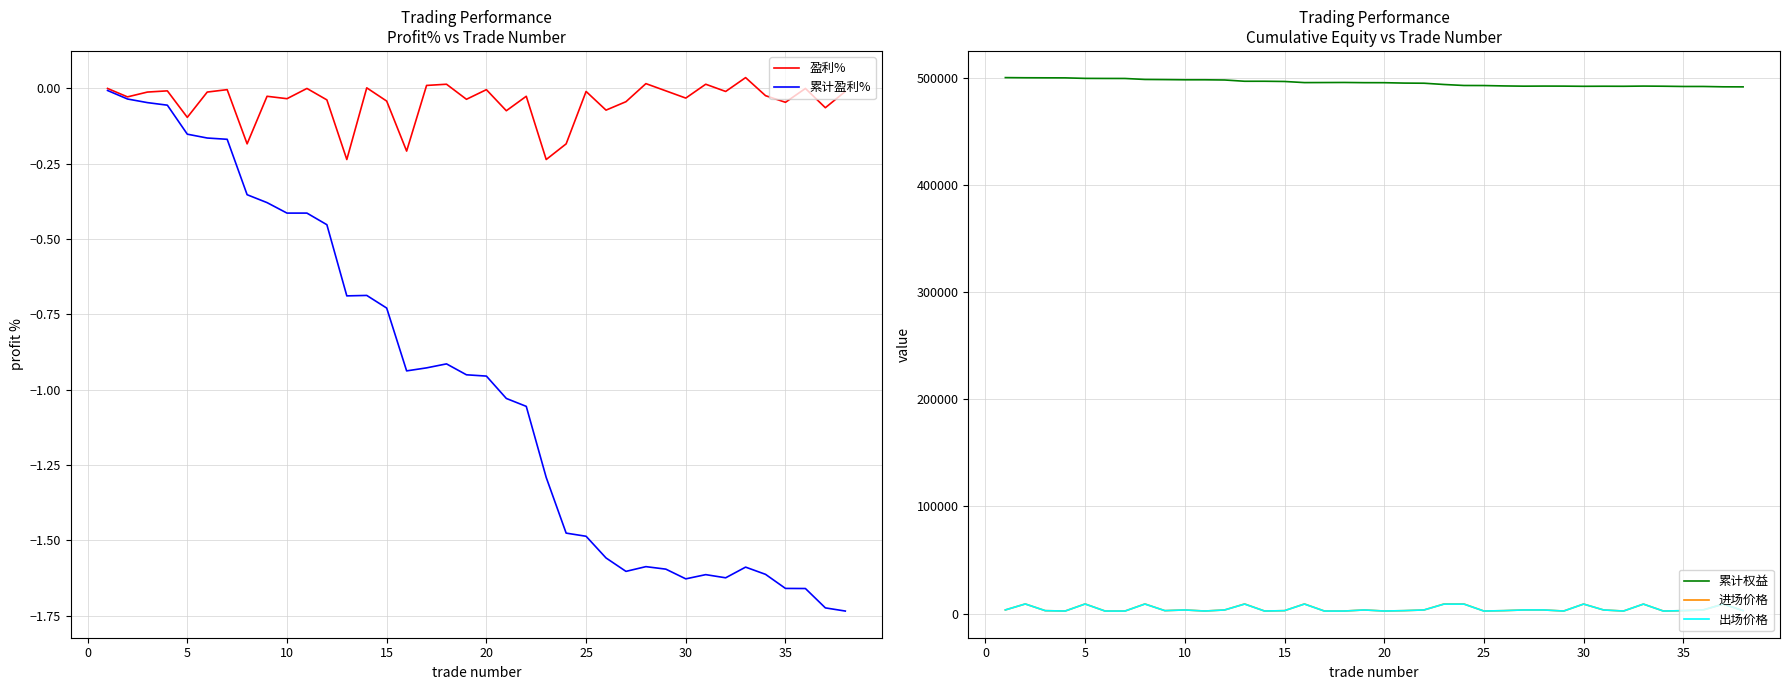

True or false: 累计权益 and 进场价格 cross at least once.

False